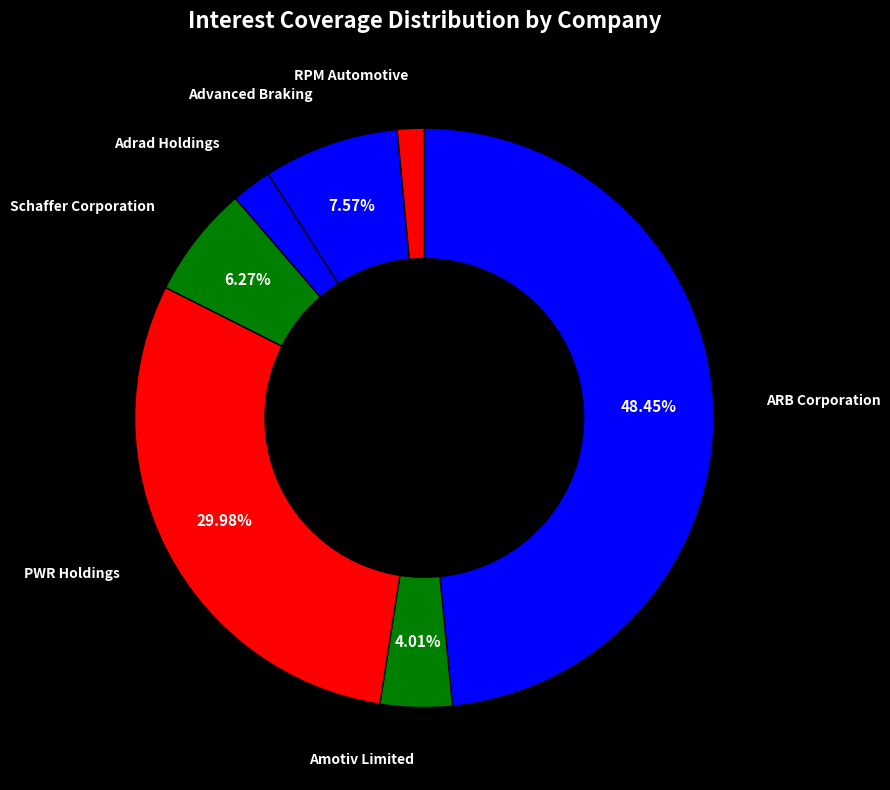

To the nearest percent, what is the average slice percentage?

14%